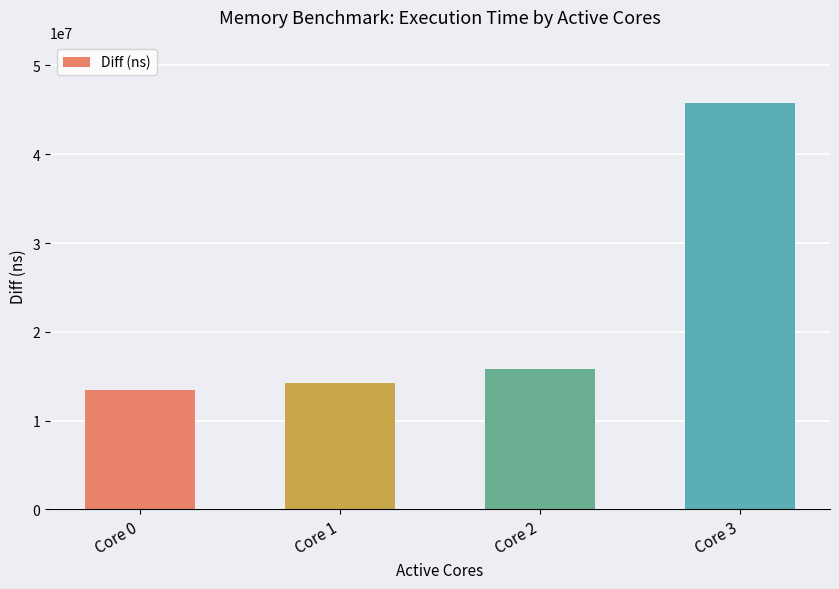

Count the number of data series in this chart.

1